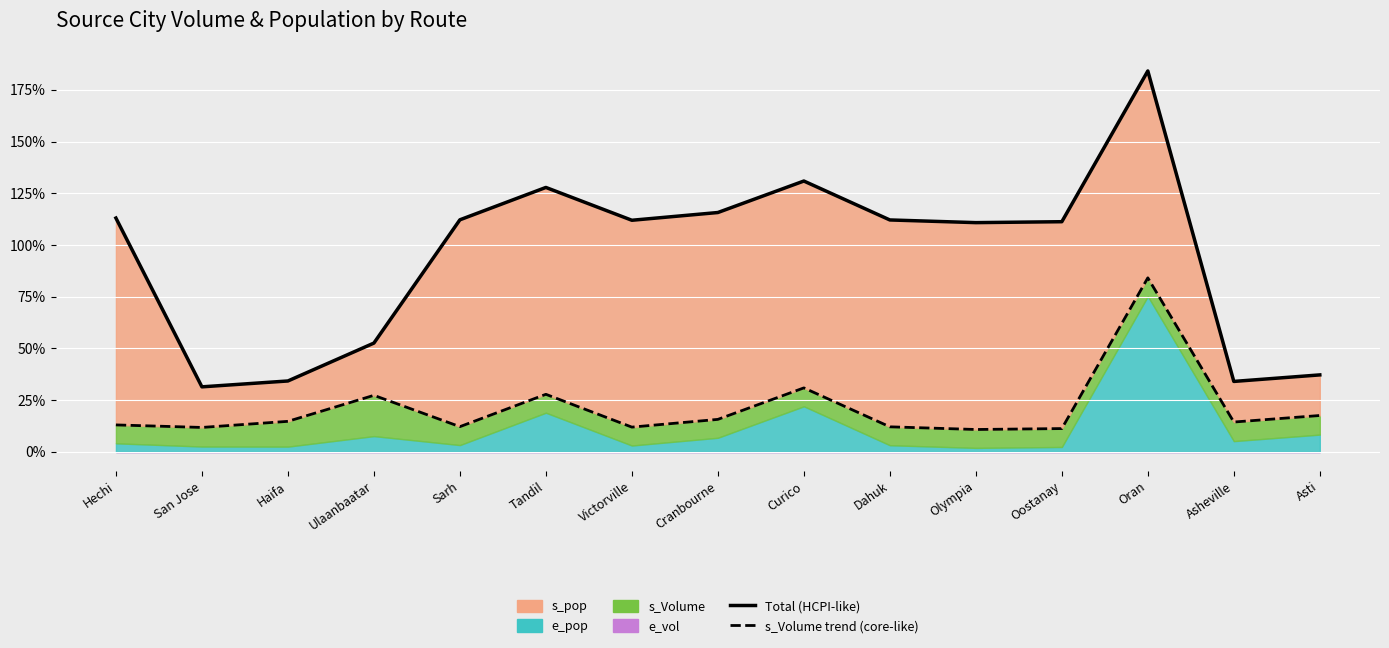

How many values in the Total (HCPI-like) series exceed 111?

9